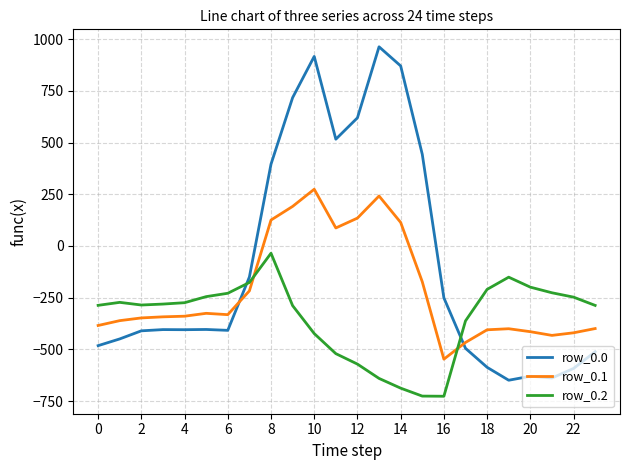

Which series has the widest spread of values?

row_0.0